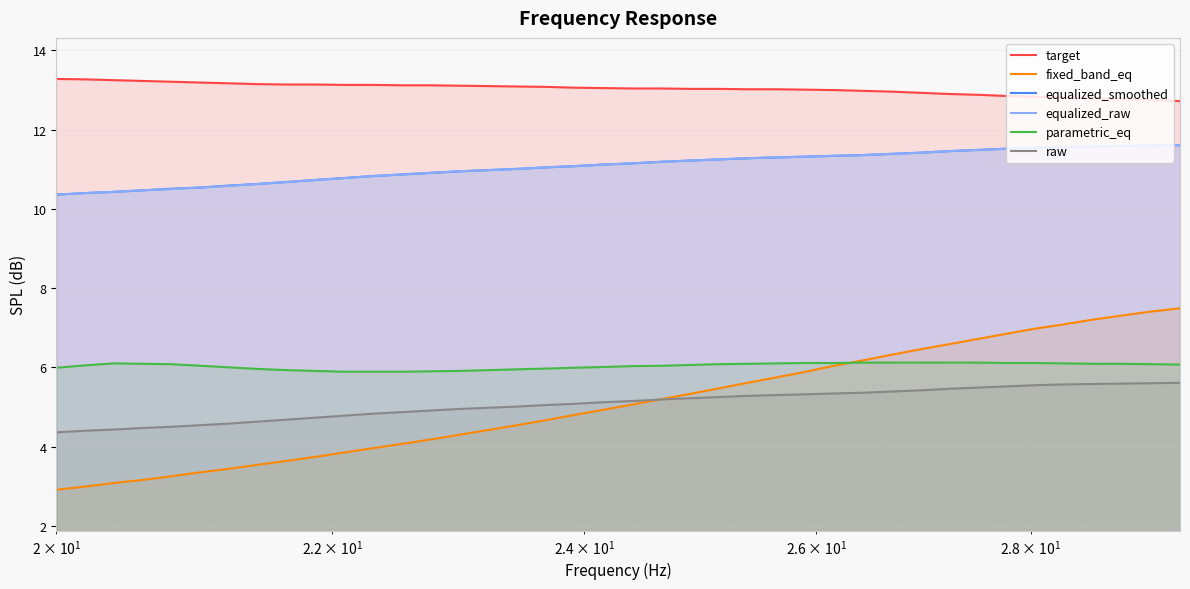

Reading left to right, what are all the values shown in this chart?

target: 13.3	13.3	13.2	13.2	13.2	13.2	13.2	13.2	13.1	13.1	13.1	13.1	13.1	13.1	13.1	13.1	13.1	13.1	13.1	13.1	13.0	13.0	13.0	13.0	13.0	13.0	13.0	13.0	13.0	13.0	12.9	12.9	12.9	12.8	12.8	12.8	12.8	12.8	12.8	12.7
fixed_band_eq: 2.9	3.0	3.1	3.2	3.2	3.4	3.4	3.5	3.6	3.7	3.9	4.0	4.1	4.2	4.3	4.4	4.5	4.7	4.8	4.9	5.1	5.2	5.3	5.5	5.6	5.8	5.9	6.0	6.2	6.3	6.5	6.6	6.7	6.8	7.0	7.1	7.2	7.3	7.4	7.5
equalized_smoothed: 10.4	10.4	10.4	10.5	10.5	10.5	10.6	10.6	10.7	10.7	10.8	10.8	10.9	10.9	10.9	11.0	11.0	11.1	11.1	11.1	11.2	11.2	11.2	11.2	11.3	11.3	11.3	11.3	11.4	11.4	11.4	11.5	11.5	11.5	11.6	11.6	11.6	11.6	11.6	11.6
equalized_raw: 10.4	10.4	10.4	10.5	10.5	10.5	10.6	10.6	10.7	10.7	10.8	10.8	10.9	10.9	10.9	11.0	11.0	11.1	11.1	11.1	11.2	11.2	11.2	11.2	11.3	11.3	11.3	11.3	11.4	11.4	11.4	11.5	11.5	11.5	11.6	11.6	11.6	11.6	11.6	11.6
parametric_eq: 6.0	6.0	6.1	6.1	6.1	6.0	6.0	6.0	5.9	5.9	5.9	5.9	5.9	5.9	5.9	5.9	6.0	6.0	6.0	6.0	6.0	6.0	6.1	6.1	6.1	6.1	6.1	6.1	6.1	6.1	6.1	6.1	6.1	6.1	6.1	6.1	6.1	6.1	6.1	6.1
raw: 4.4	4.4	4.4	4.5	4.5	4.5	4.6	4.6	4.7	4.7	4.8	4.8	4.9	4.9	5.0	5.0	5.0	5.0	5.1	5.1	5.2	5.2	5.2	5.2	5.3	5.3	5.3	5.3	5.4	5.4	5.4	5.5	5.5	5.5	5.5	5.6	5.6	5.6	5.6	5.6